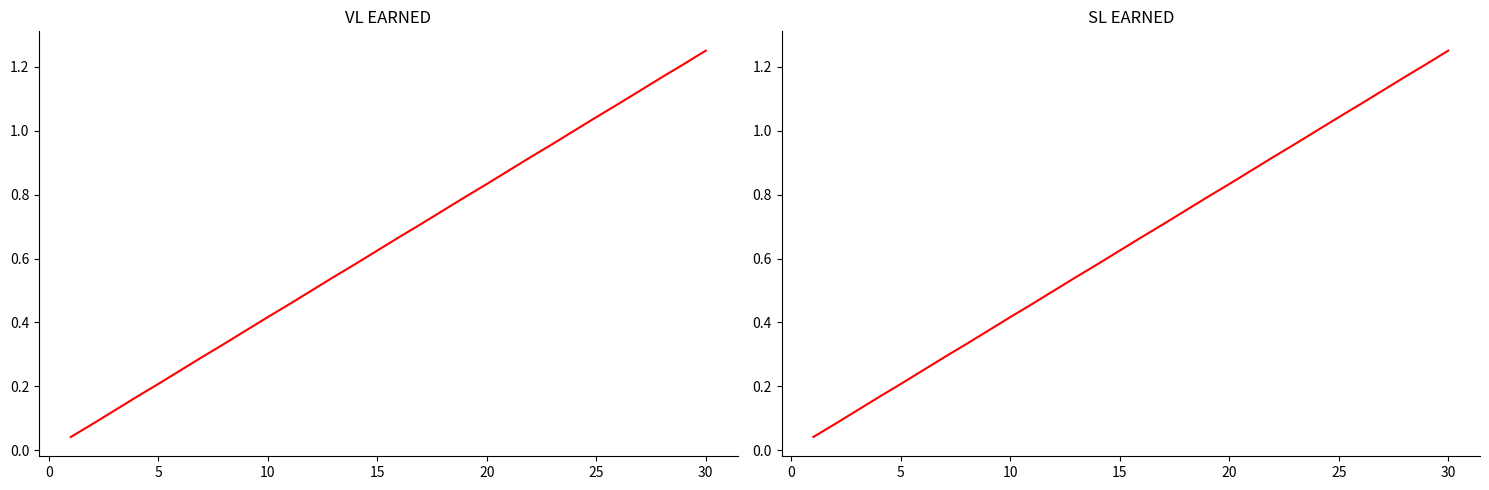

Does the chart have visible grid lines?

No